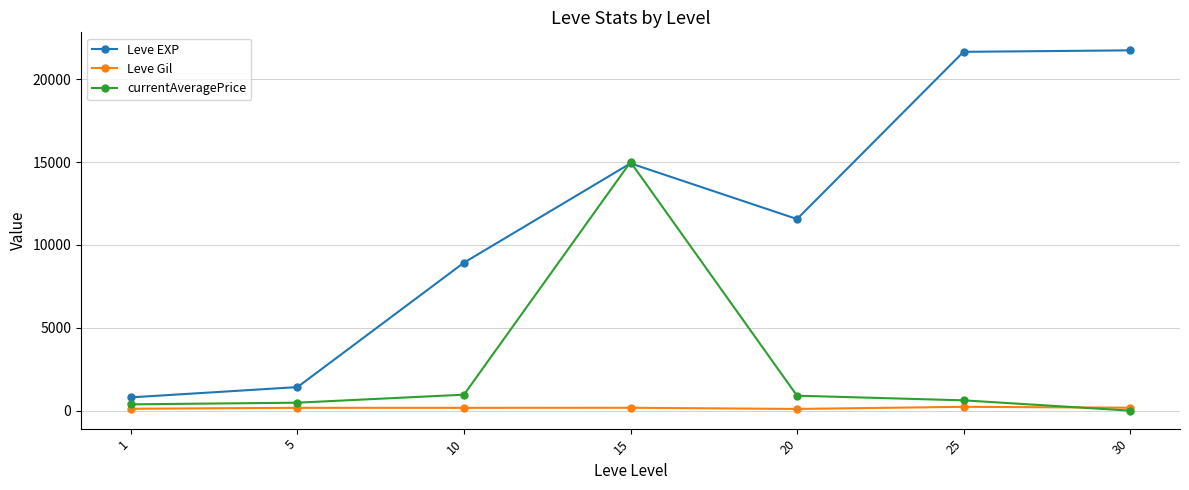

What is the difference between the maximum and minimum values in the Leve EXP series?

20940.0